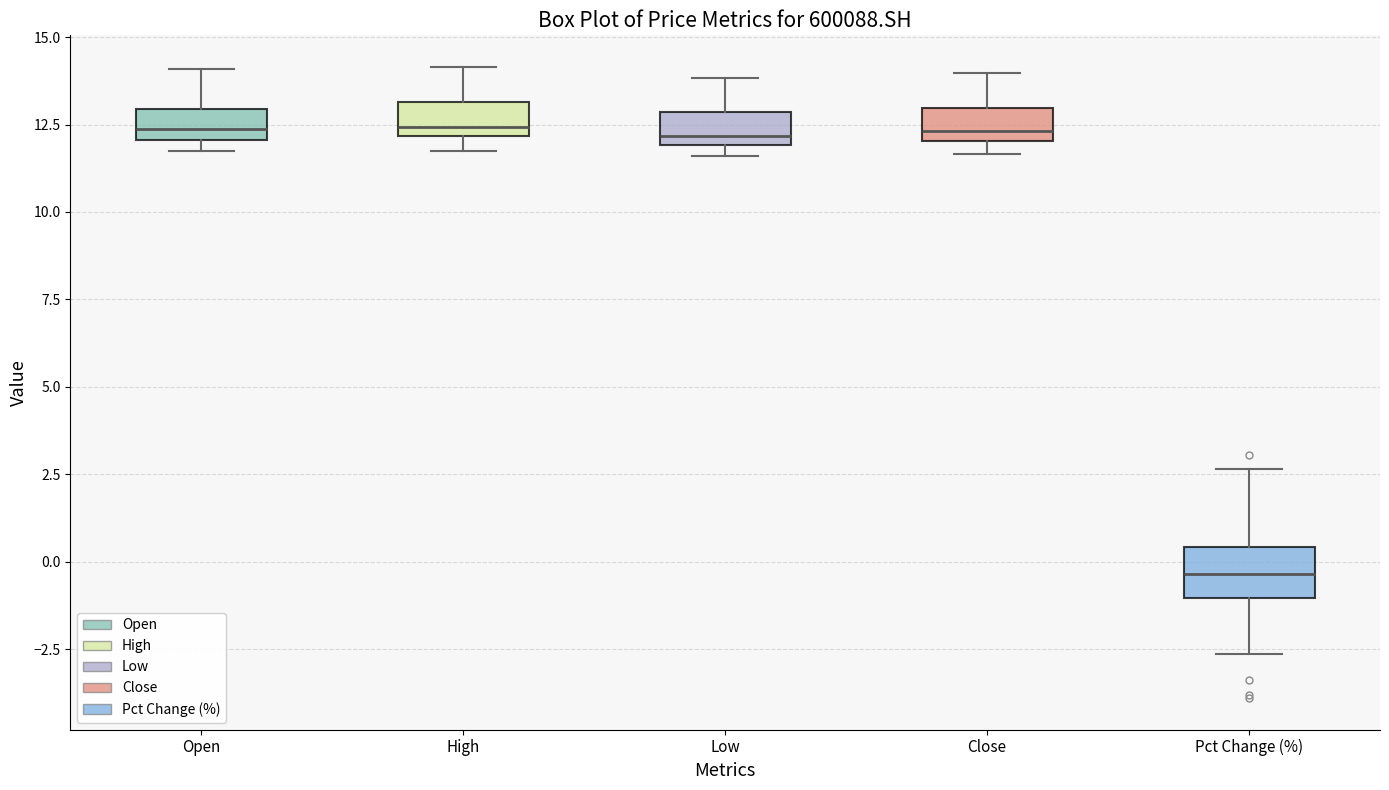

Reading left to right, transcribe this box plot: for each box, give where its median line is, the range the box spans, and where its two whiskers end, as read against the y-axis. The values are not printed on the chart, so give them approximately, as read against the axis.

Open: median 12.5, box 12.0 to 13.0, whiskers 12.0 (just below the box's lower edge) to 14.0
High: median 12.5, box 12.0 to 13.0, whiskers 12.0 (just below the box's lower edge) to 14.0
Low: median 12.0 (just above the box's lower edge), box 12.0 to 13.0, whiskers 11.5 to 14.0
Close: median 12.5, box 12.0 to 13.0, whiskers 11.5 to 14.0
Pct Change (%): median -0.5, box -1.0 to 0.5, whiskers -2.5 to 2.5